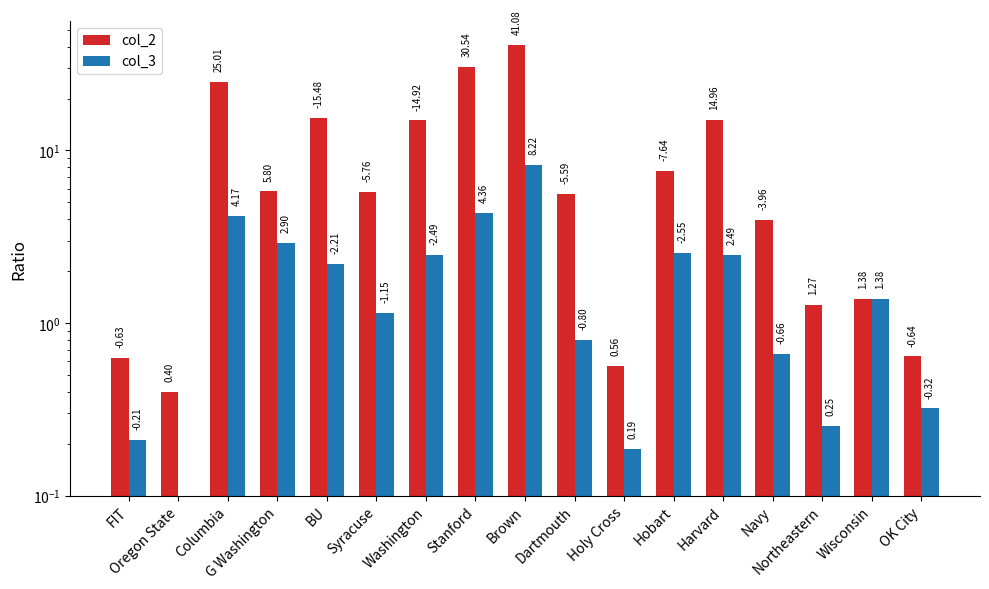

At which label does col_2 first exceed 5?

Columbia